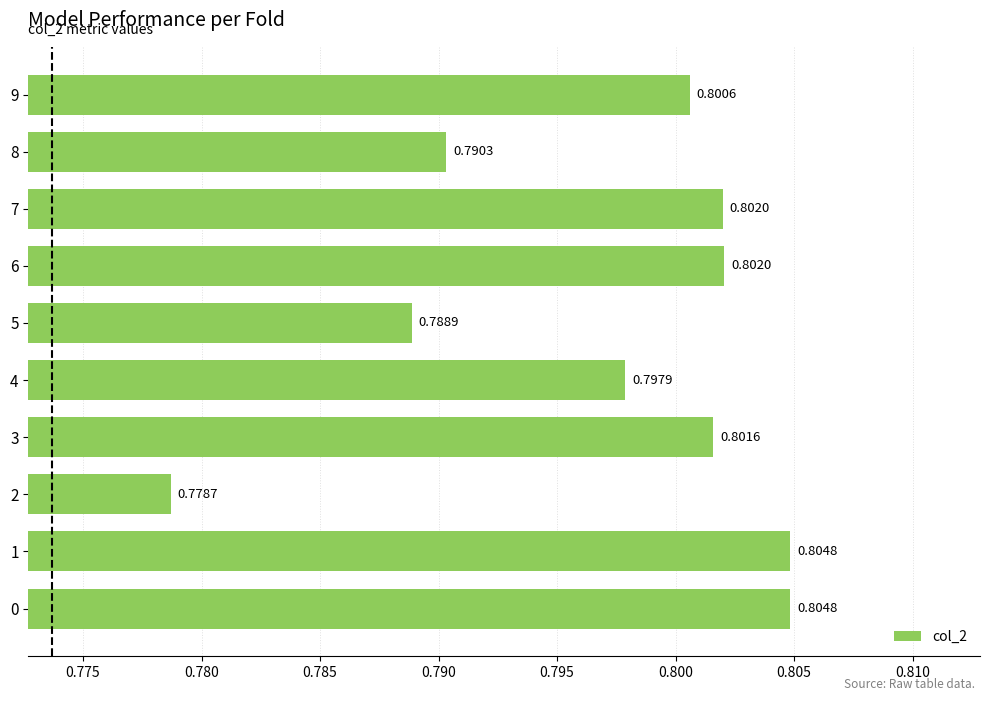

Does the chart contain stacked bars?

No